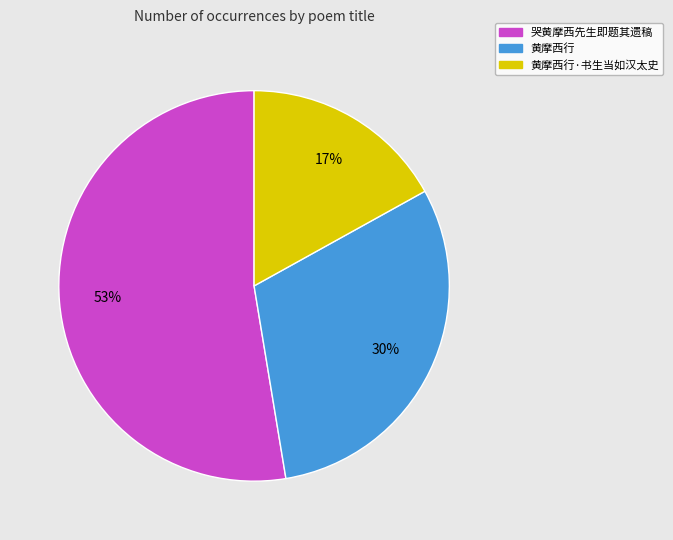

How many segments does this pie chart have?

3